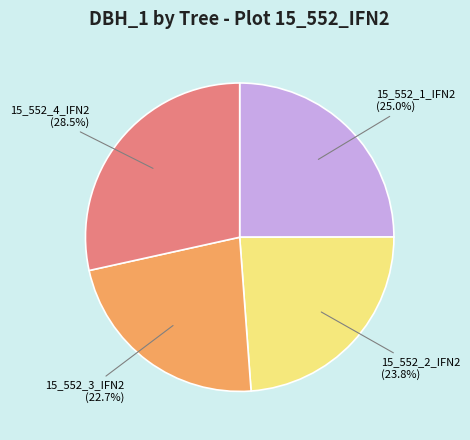

What percentage is the 15_552_1_IFN2 slice, to the nearest percent?

25%